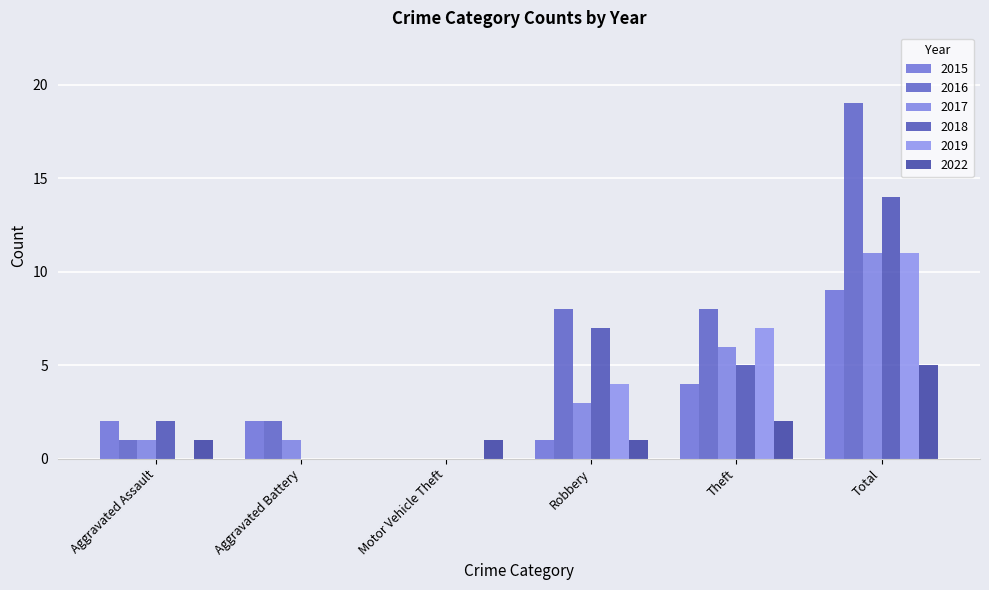

What is the greatest value displayed?

19